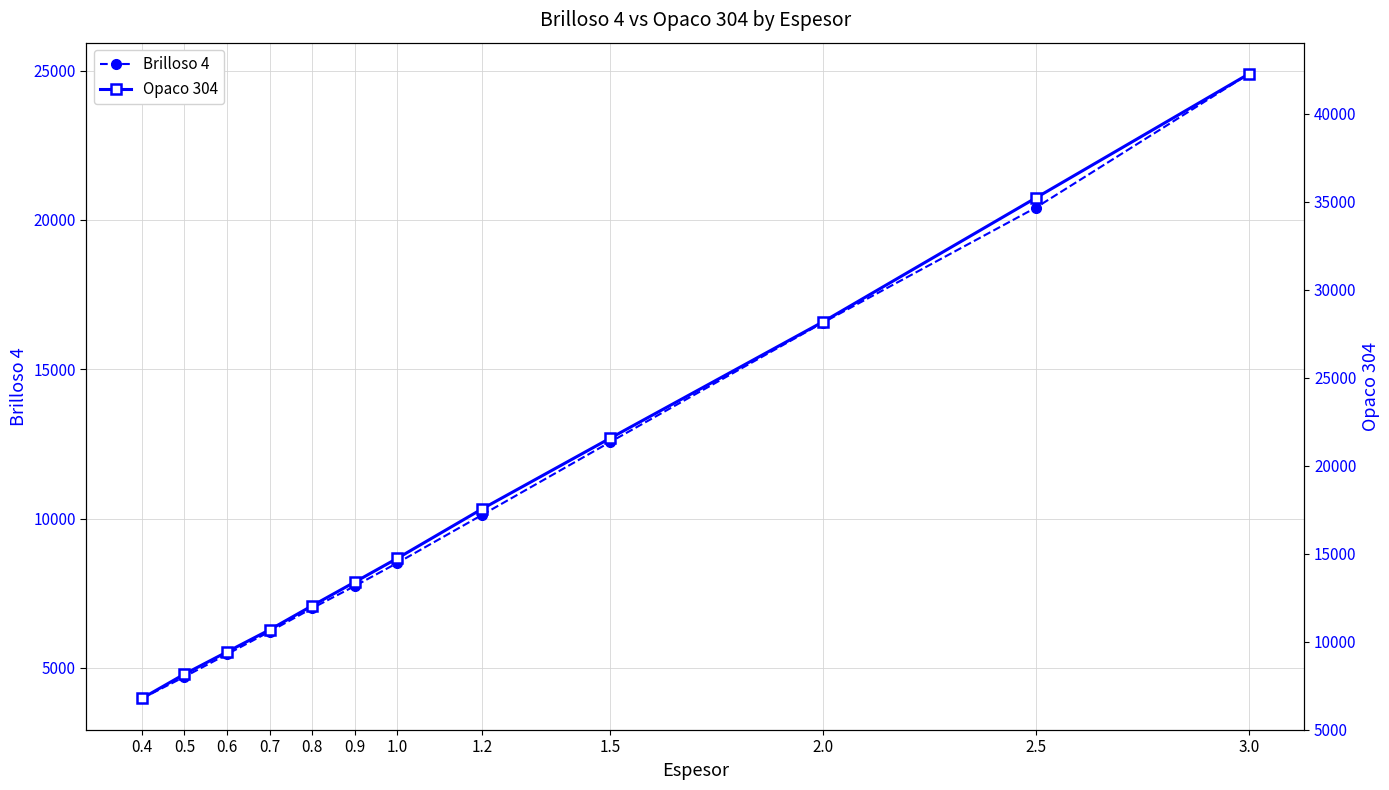

True or false: Opaco 304 and Brilloso 4 cross at least once.

False